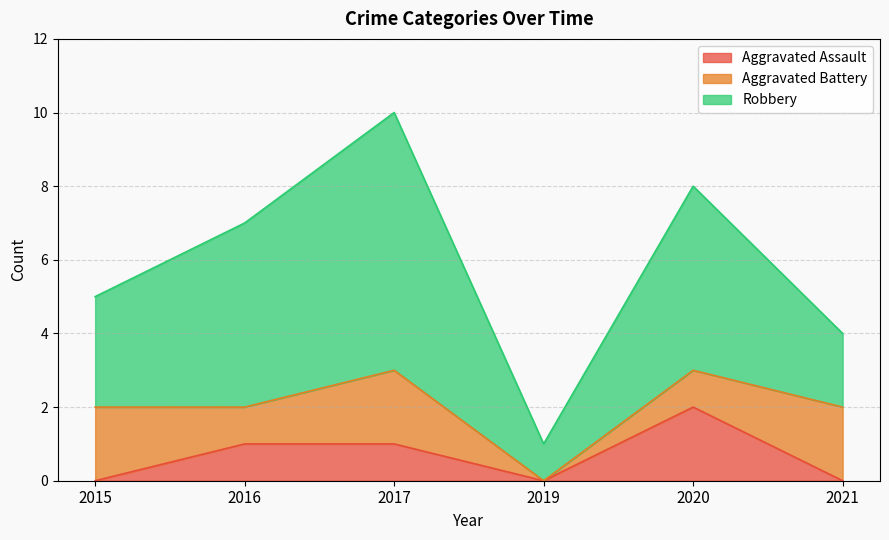

What is the minimum value for Robbery?

1